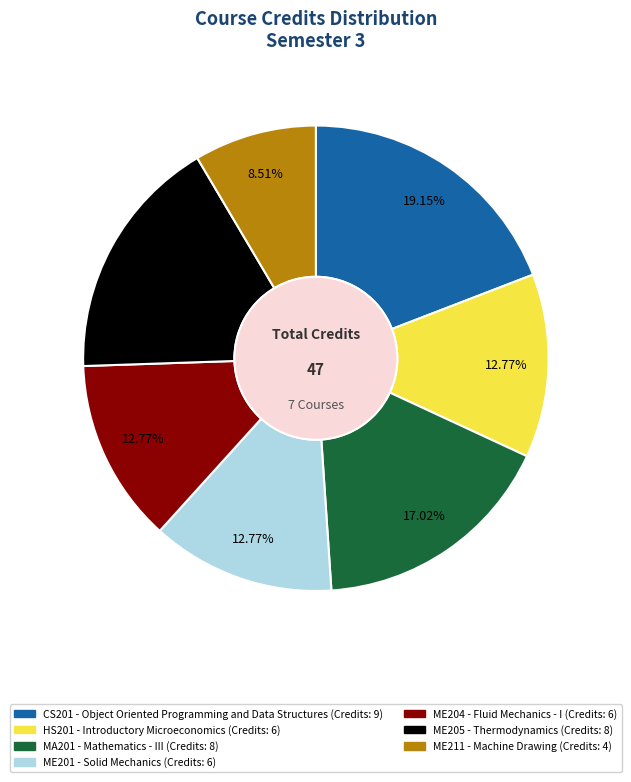

To the nearest percent, what is the combined percentage of HS201 and ME211?

21%